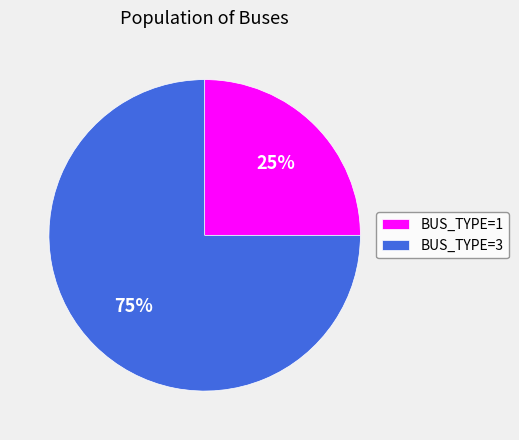

To the nearest percent, what is the difference between the largest and smallest slice percentages?

50%